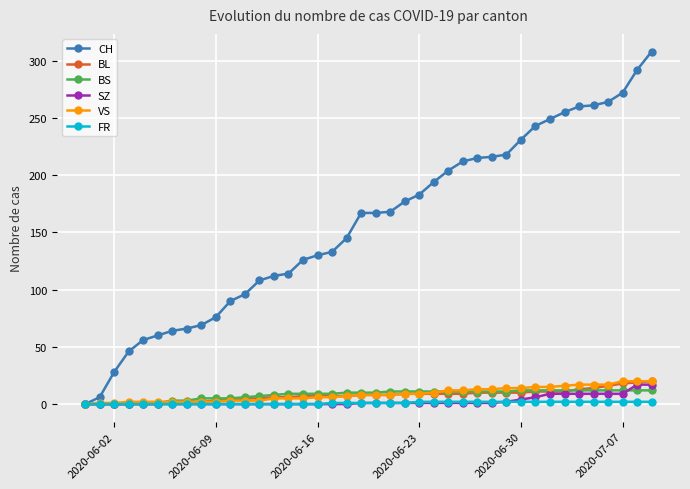

Which series has the largest total across all categories?

CH